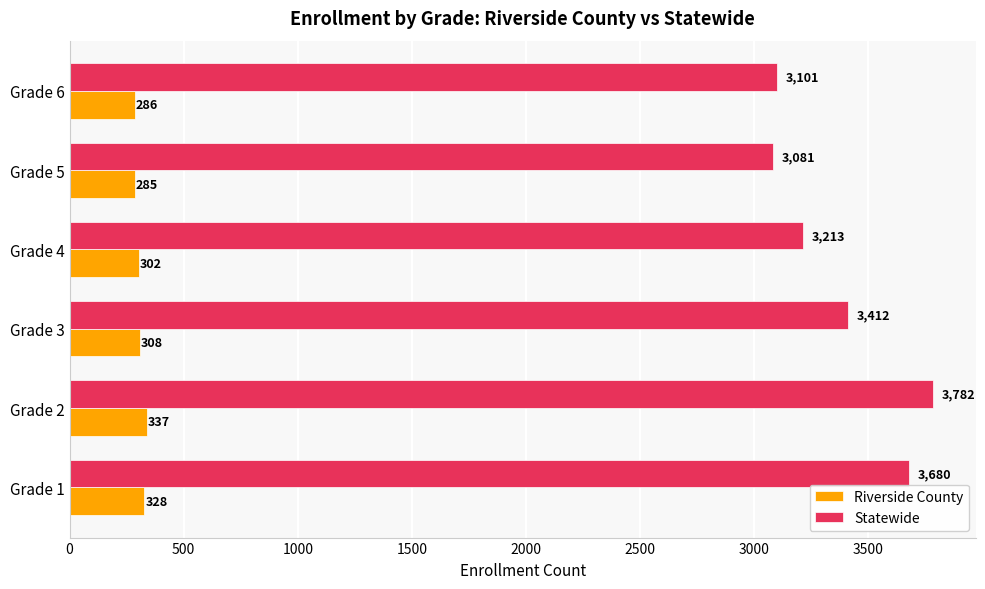

What is the smallest value displayed?

285